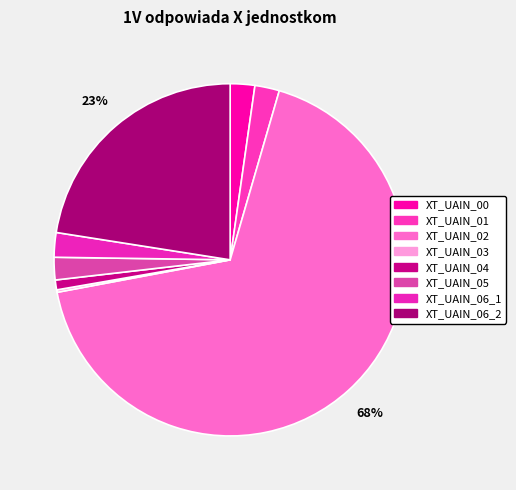

The XT_UAIN_04 slice represents 1% of the pie. True or false?

True